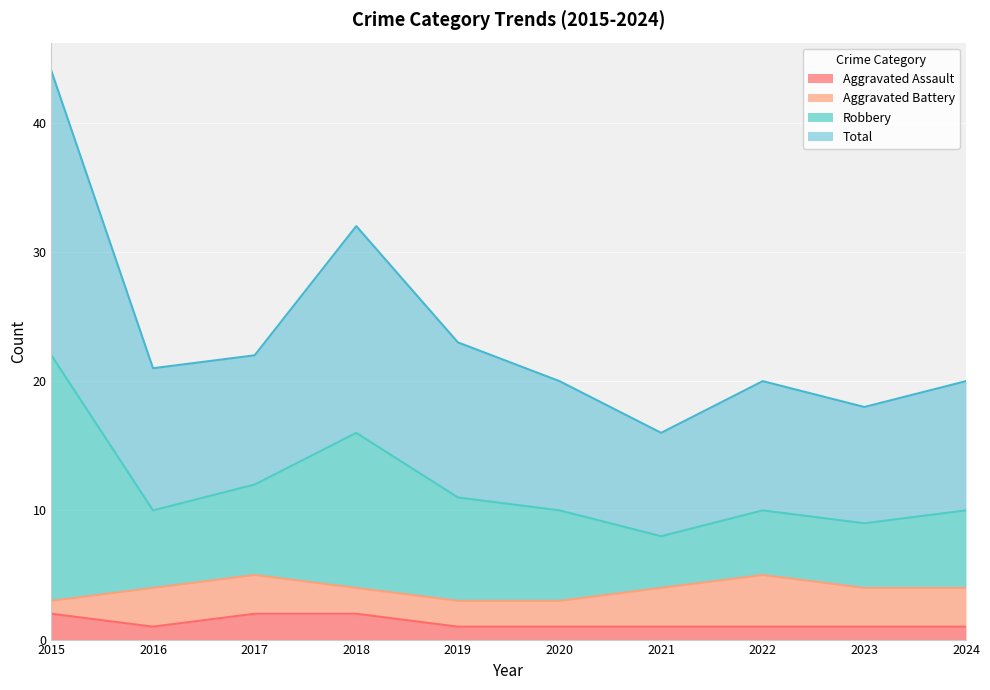

What are all the series names shown in the legend?

Aggravated Assault, Aggravated Battery, Robbery, Total